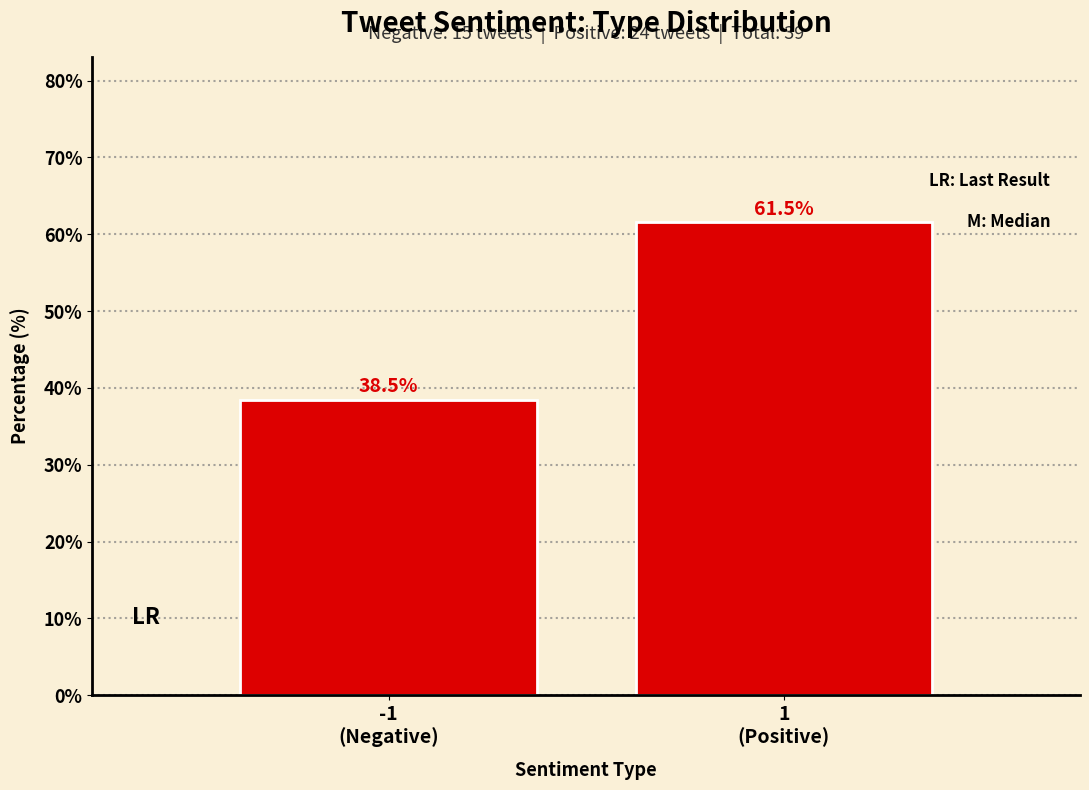

Reading left to right, list all the values displayed in this chart.

38.5	61.5